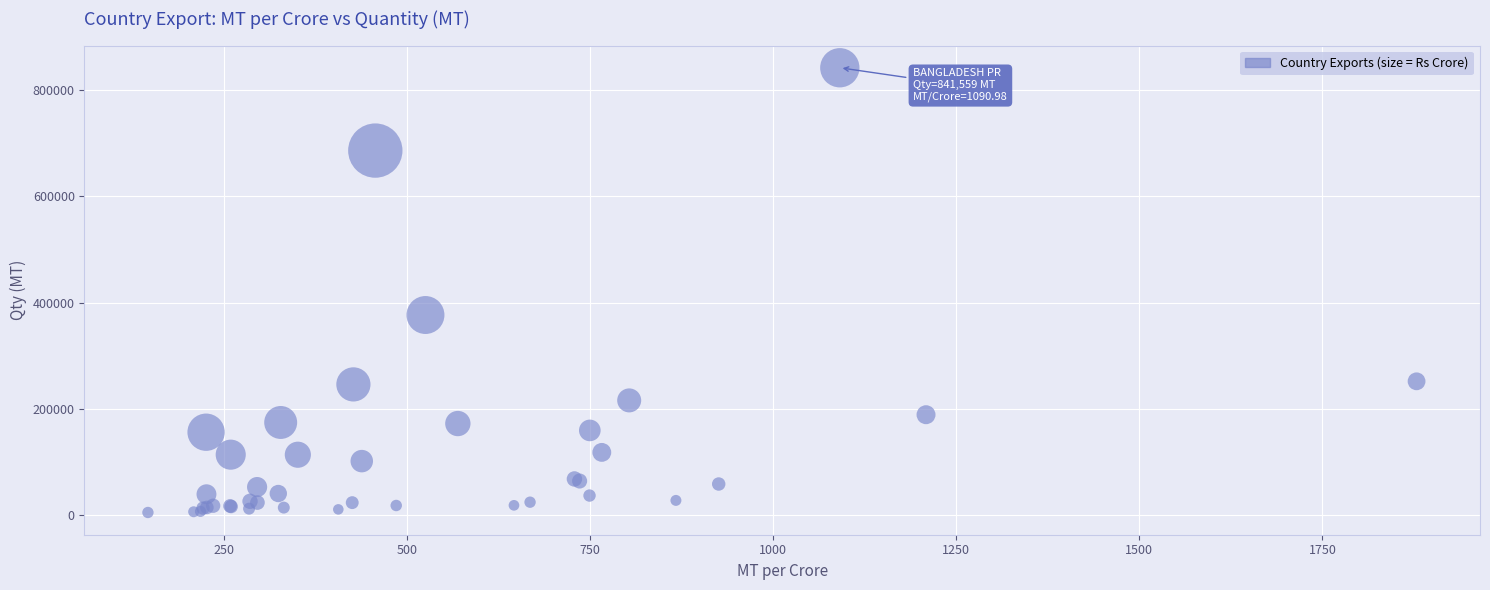

What Y value in the scatter plot is closest to 423471?

376675.8